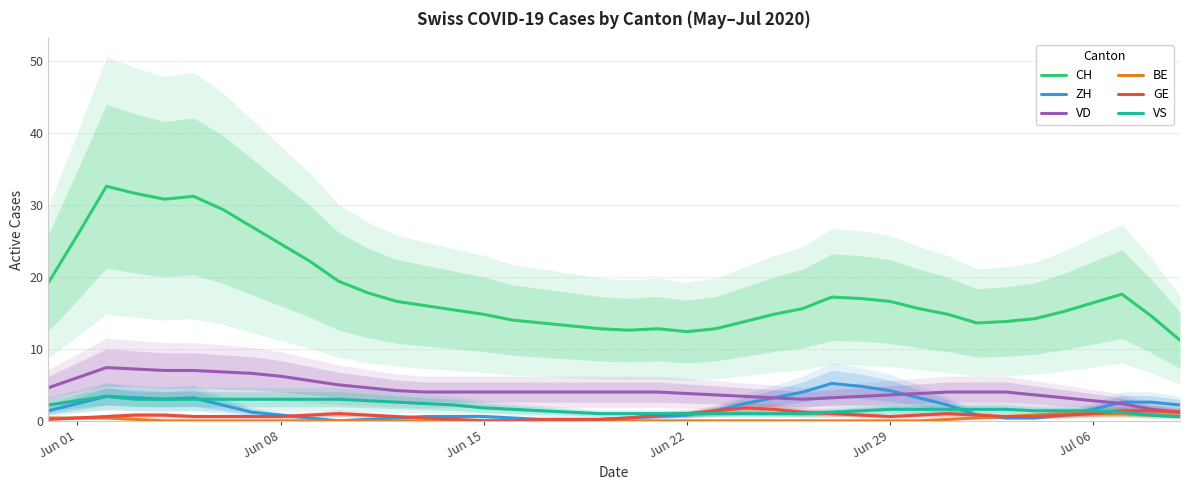

True or false: VS and VD cross at least once.

False